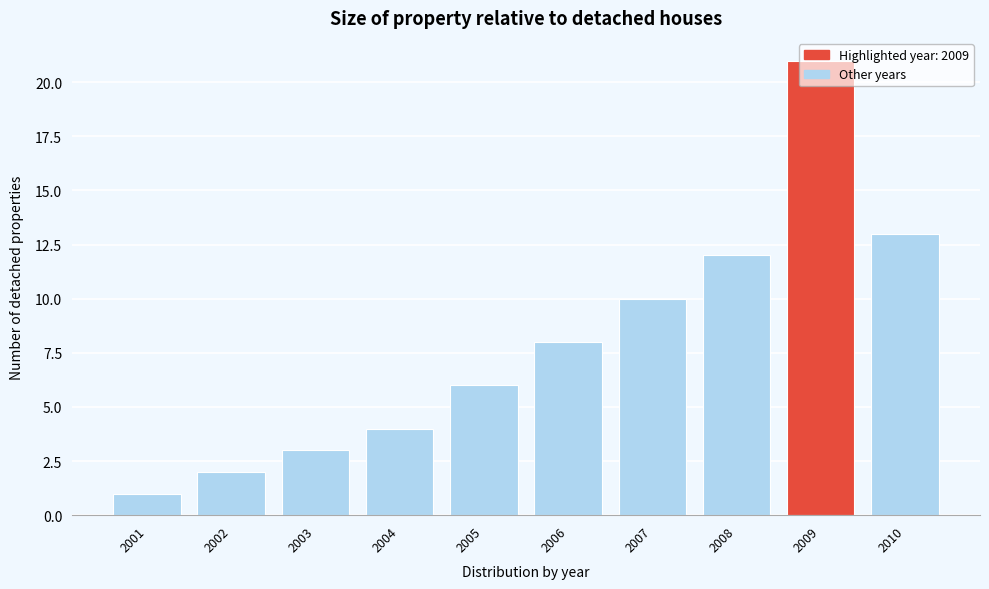

What is the height of the bar covering 2001.5 to 2002.5 on the x-axis? The values are not printed on the chart, so give them approximately, as read against the axis.

2